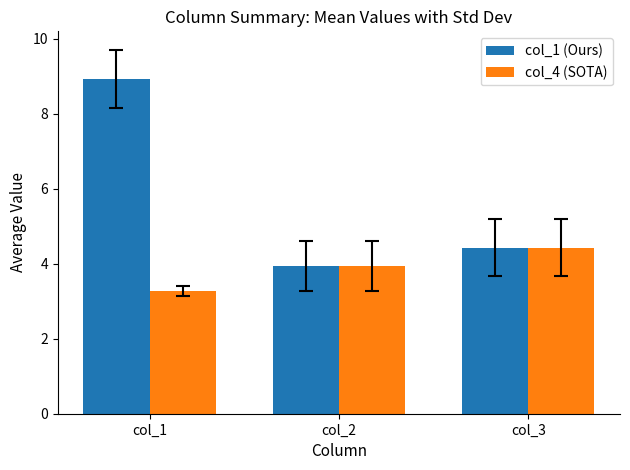

Count the number of categories in the chart.

3